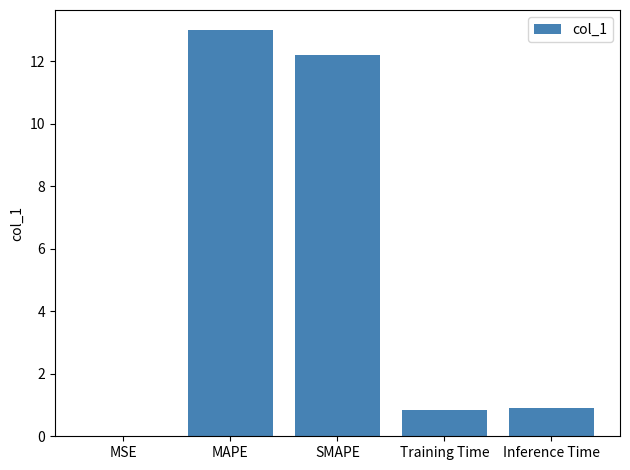

Between MAPE and Inference Time, which is larger?

MAPE